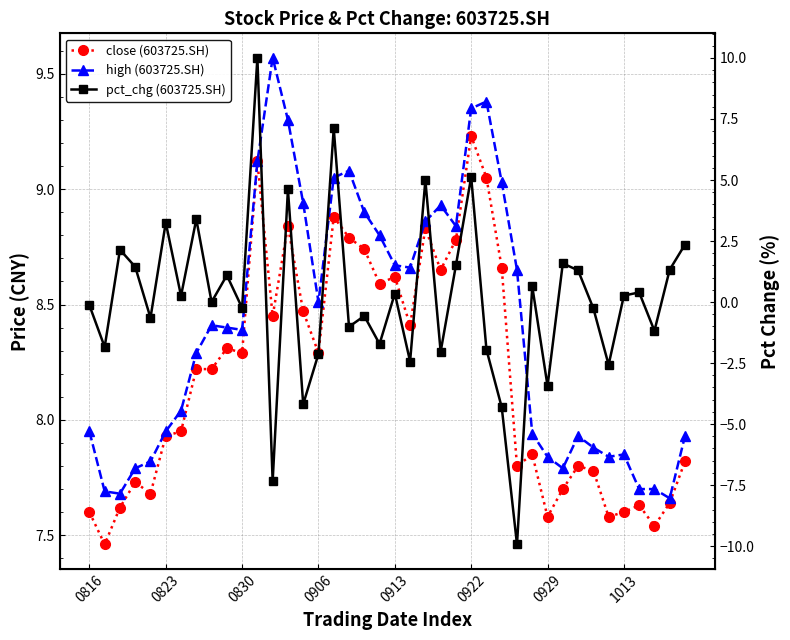

What is the maximum value shown in the chart?

10.0